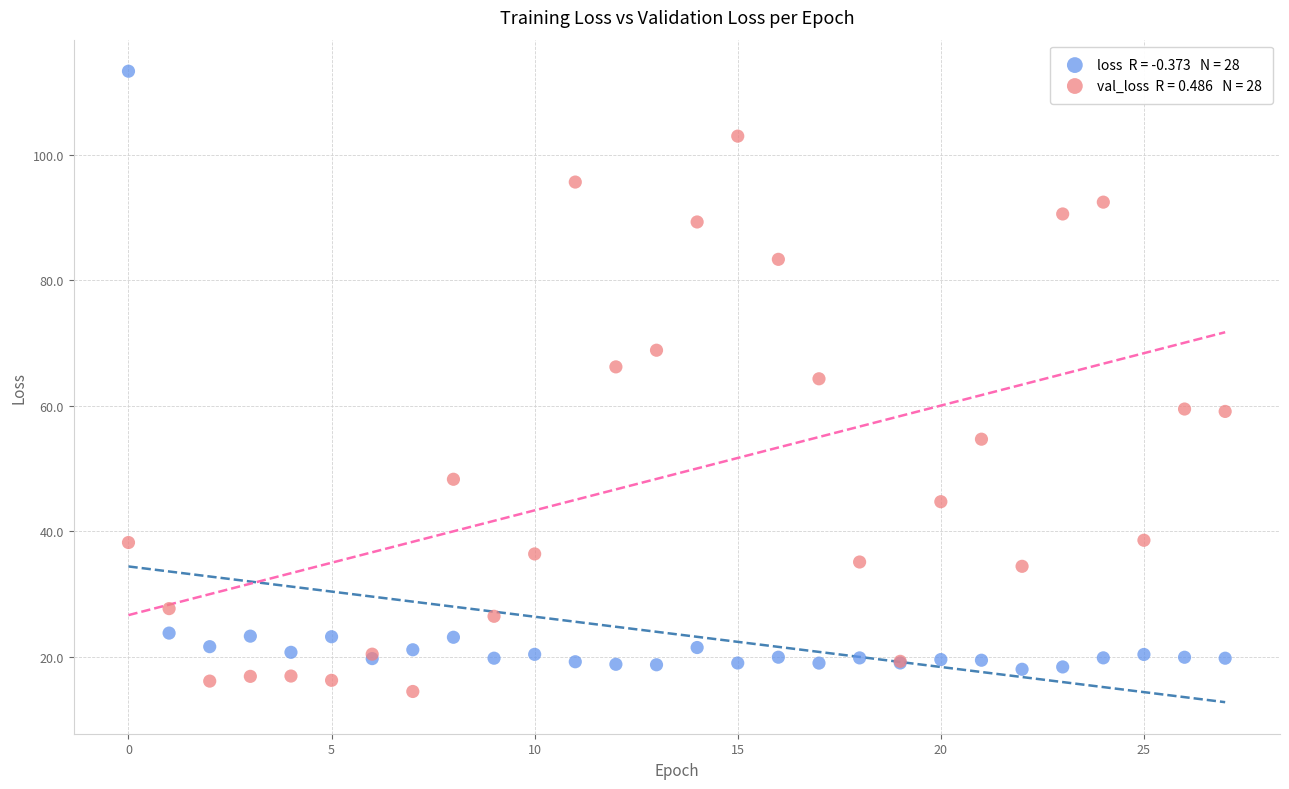

Across all series, what Y value is closest to 63?

64.3